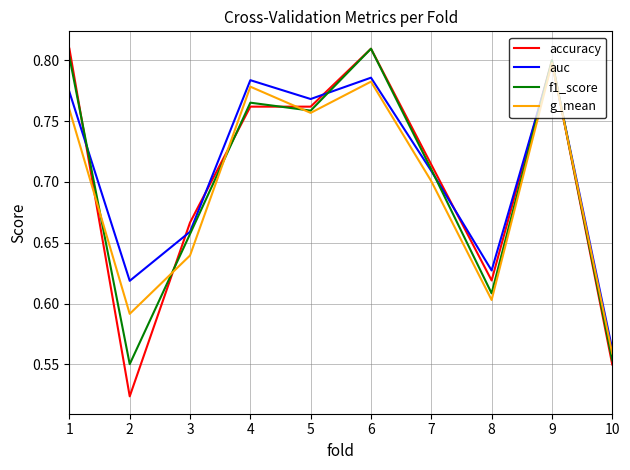

At which category does the chart reach its minimum across all series?

2